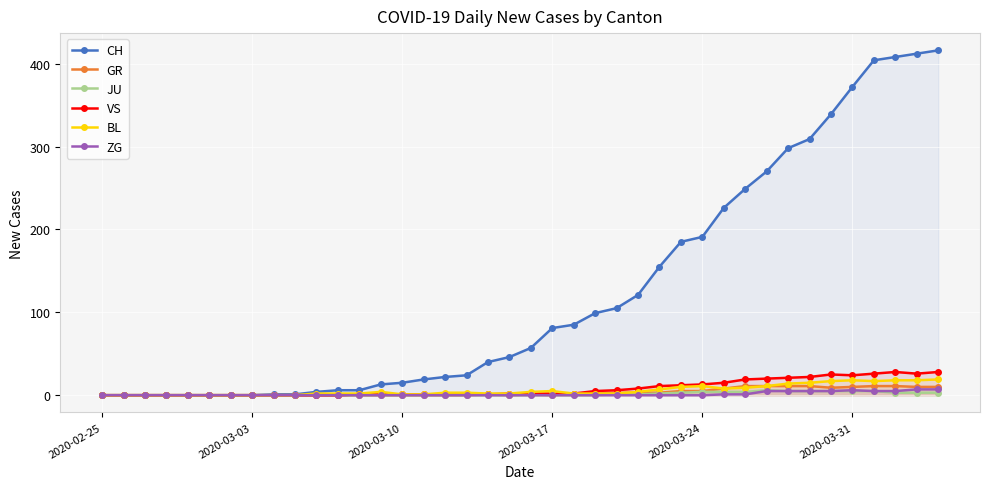

The ZG series shows 0 at 2020-02-25. True or false?

True